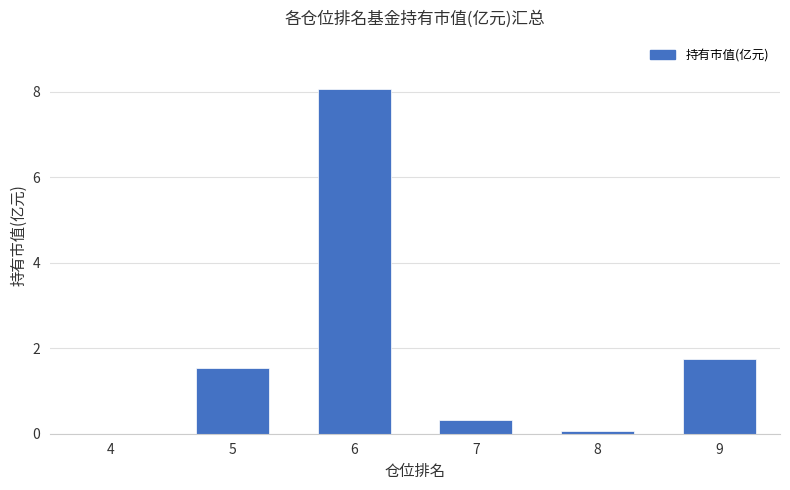

Are the bars horizontal?

No